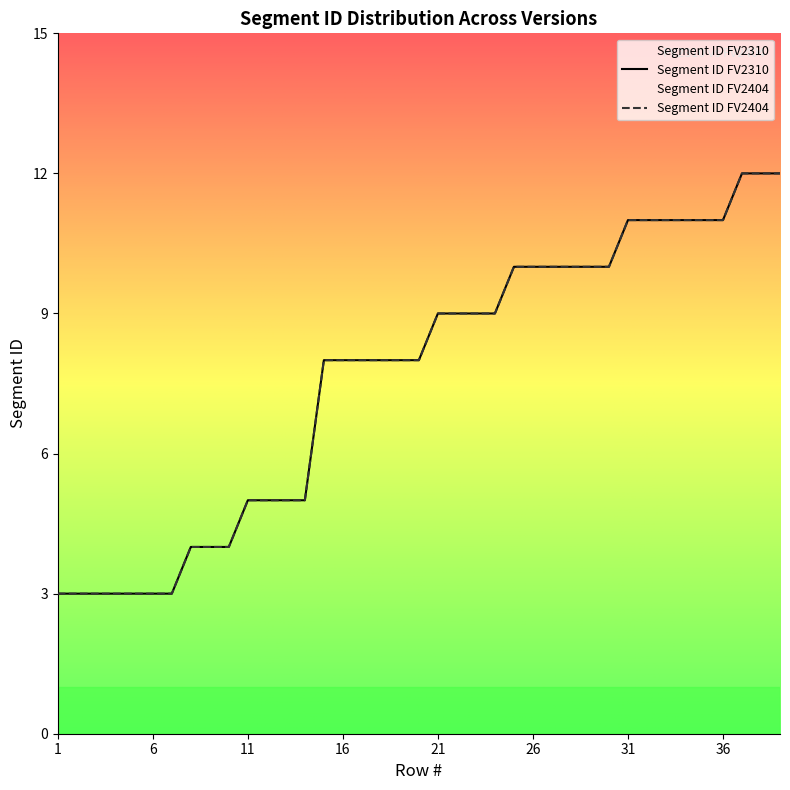

What is the sum of all Segment ID FV2310 values?

299